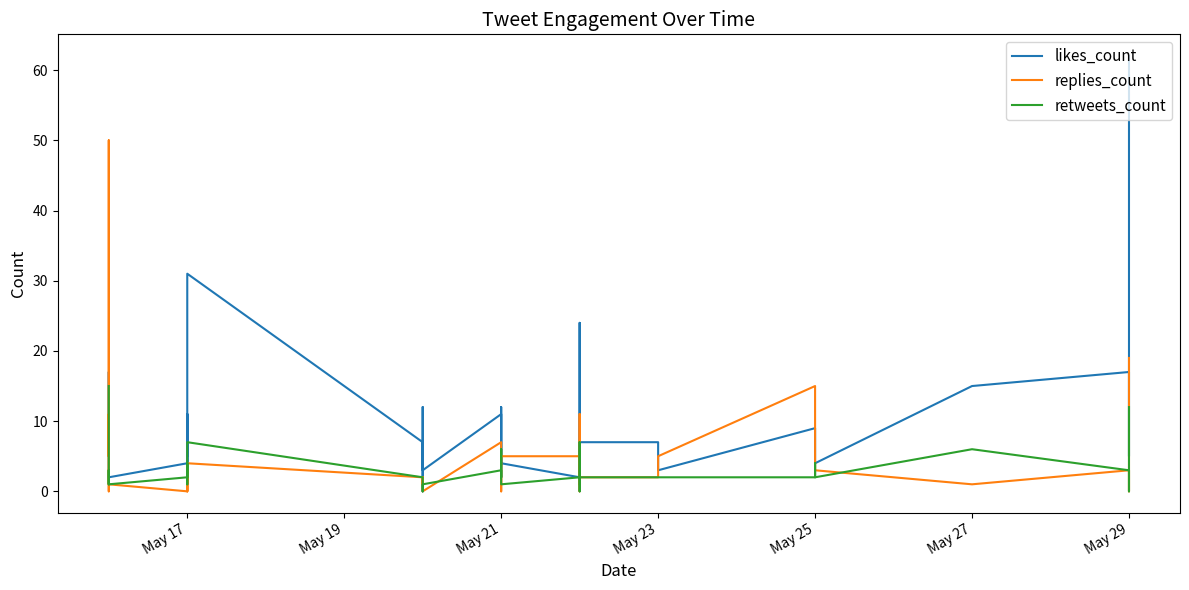

True or false: likes_count and retweets_count intersect in this chart.

True